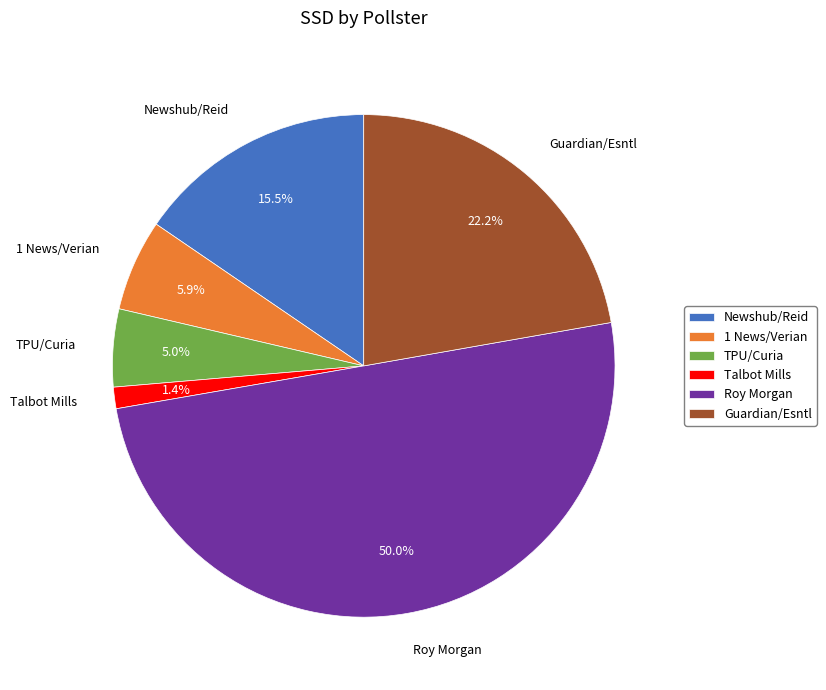

Does TPU/Curia account for over 50% of the chart?

No